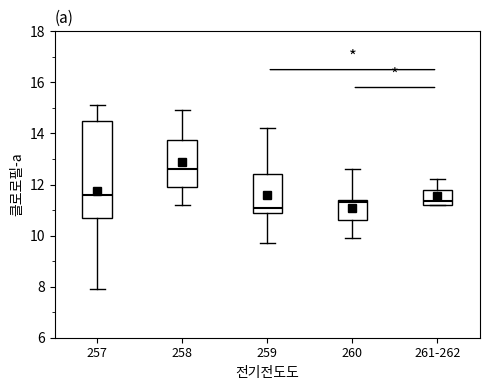

Reading left to right, transcribe this box plot: for each box, give where its median line is, the range the box spans, and where its two whiskers end, as read against the y-axis. The values are not printed on the chart, so give them approximately, as read against the axis.

257: median 11.6, box 10.8 to 14.6, whiskers 8.0 to 15.2
258: median 12.6, box 12.0 to 13.8, whiskers 11.2 to 15.0
259: median 11.2, box 11.0 to 12.4, whiskers 9.8 to 14.2
260: median 11.4 (just below the box's upper edge), box 10.6 to 11.4, whiskers 10.0 to 12.6
261-262: median 11.4, box 11.2 to 11.8, whiskers 11.2 to 12.2